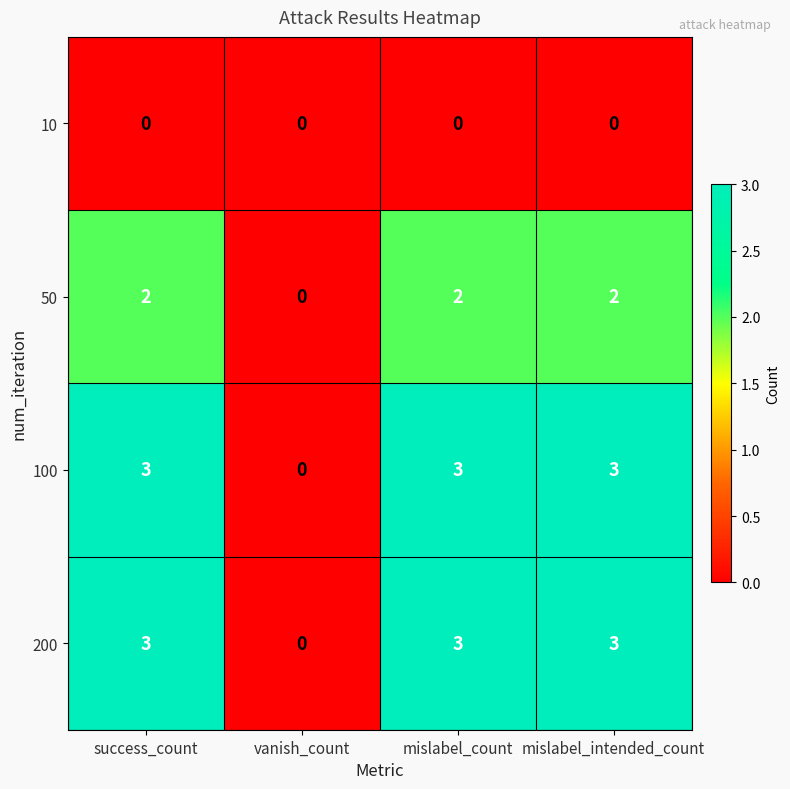

How many 200 values are between 3 and 4?

3